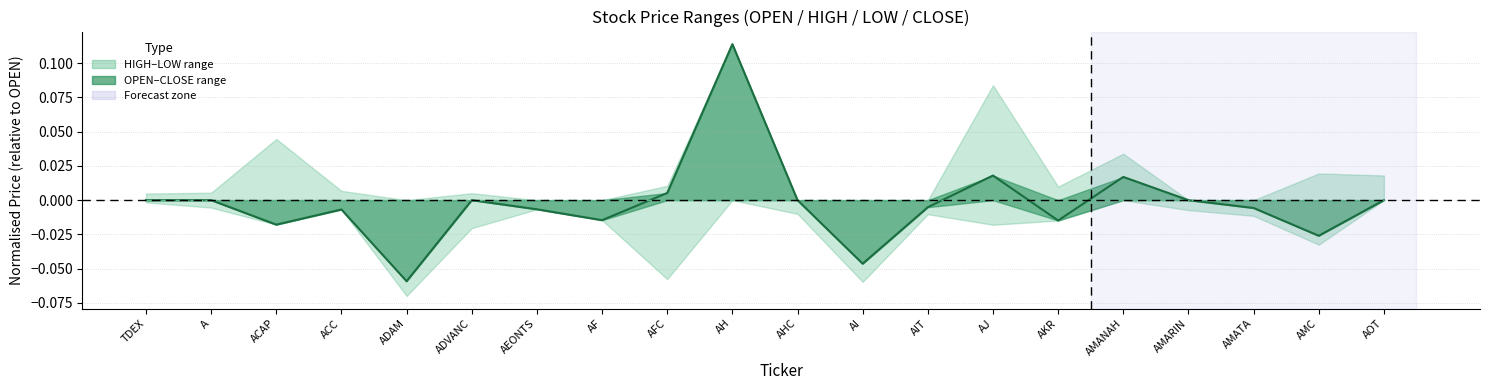

Is the value of OPEN (norm) at AMATA greater than the value of CLOSE (norm) at ACAP?

Yes